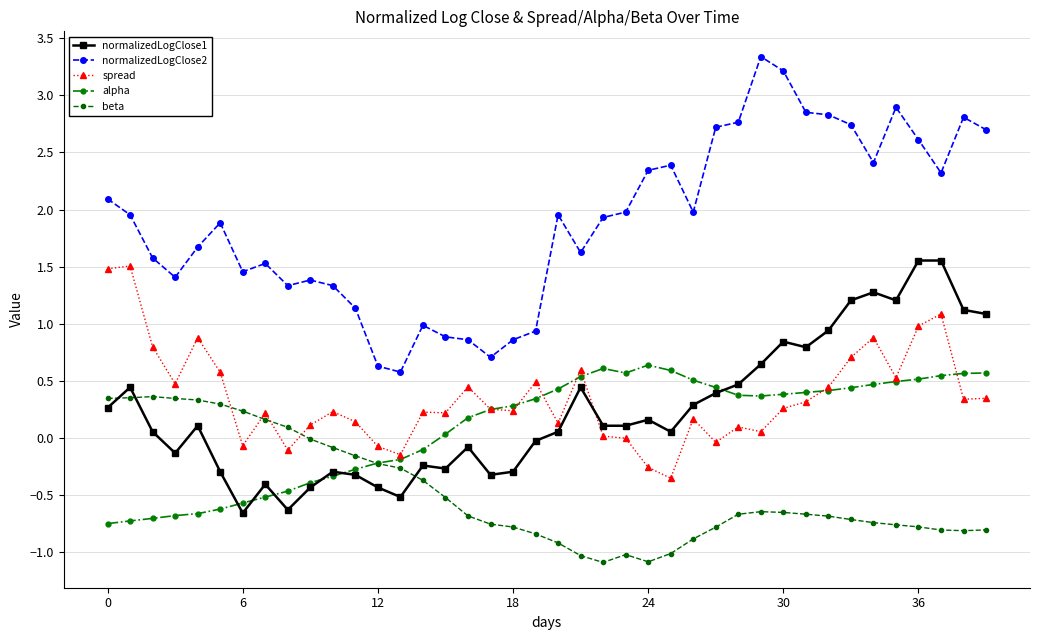

True or false: alpha has more than 1 interior local peaks.

True